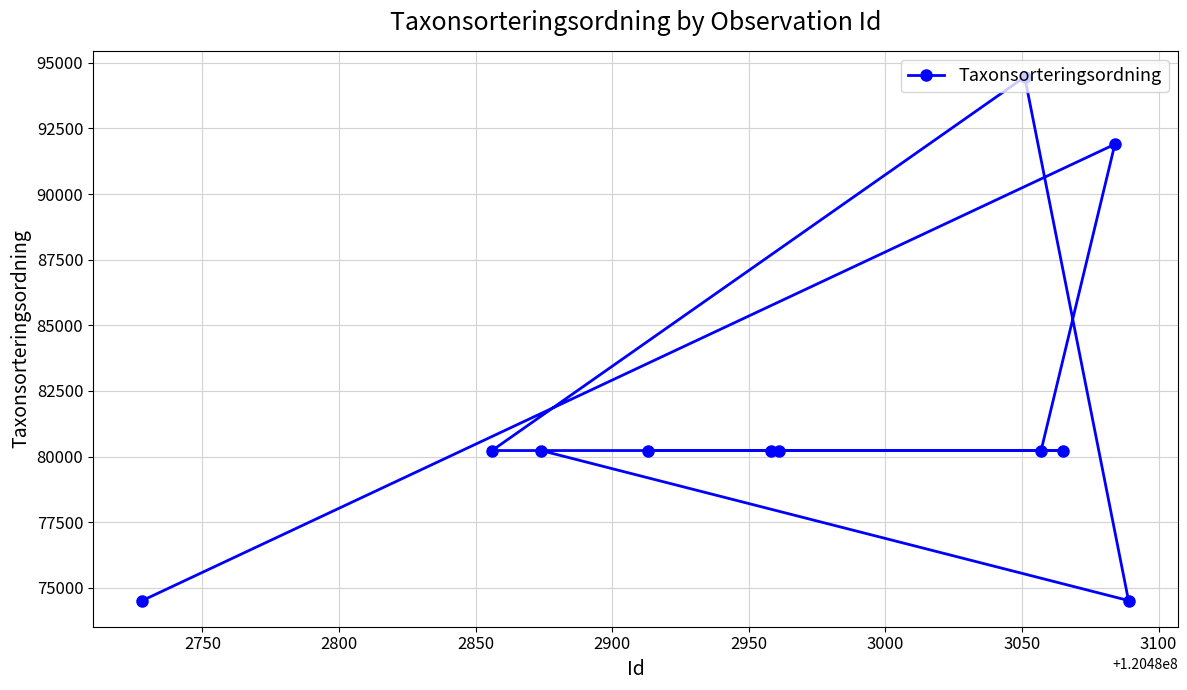

What is the value of the 8th point from the left?

80228